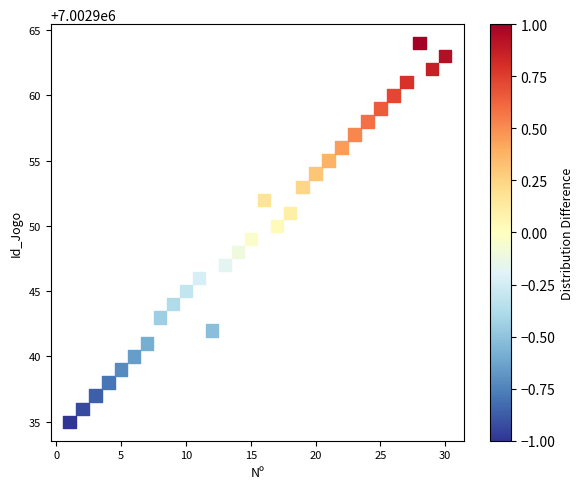

What is the range of X values (max minus min)?

29